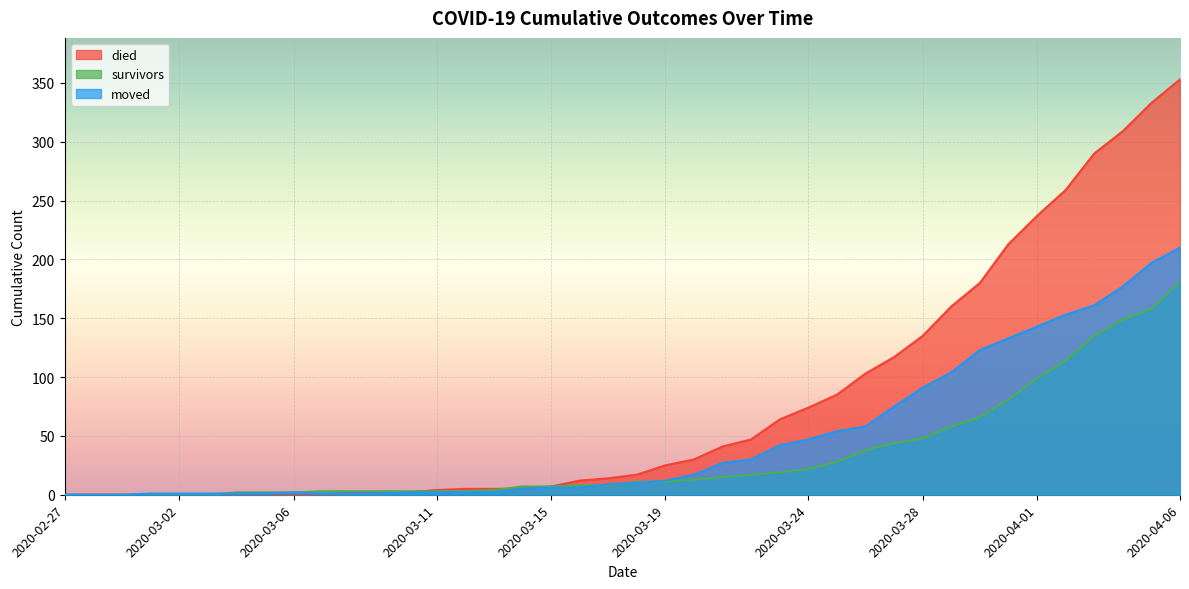

Reading left to right, list all the values displayed in this chart.

survivors: 0	0	0	0	0	0	2	2	2	3	3	3	3	3	3	4	7	7	8	8	11	11	13	15	17	19	22	28	38	44	48	58	66	81	99	114	135	149	158	181
died: 0	0	0	0	0	0	0	0	0	0	2	2	2	4	5	5	5	7	12	14	17	25	30	41	47	64	74	85	103	117	135	160	180	213	237	259	290	309	333	353
moved: 0	0	0	1	1	1	1	1	2	1	1	1	2	2	2	2	5	6	6	9	10	12	17	27	30	42	47	54	58	75	91	104	123	133	143	153	161	177	197	210